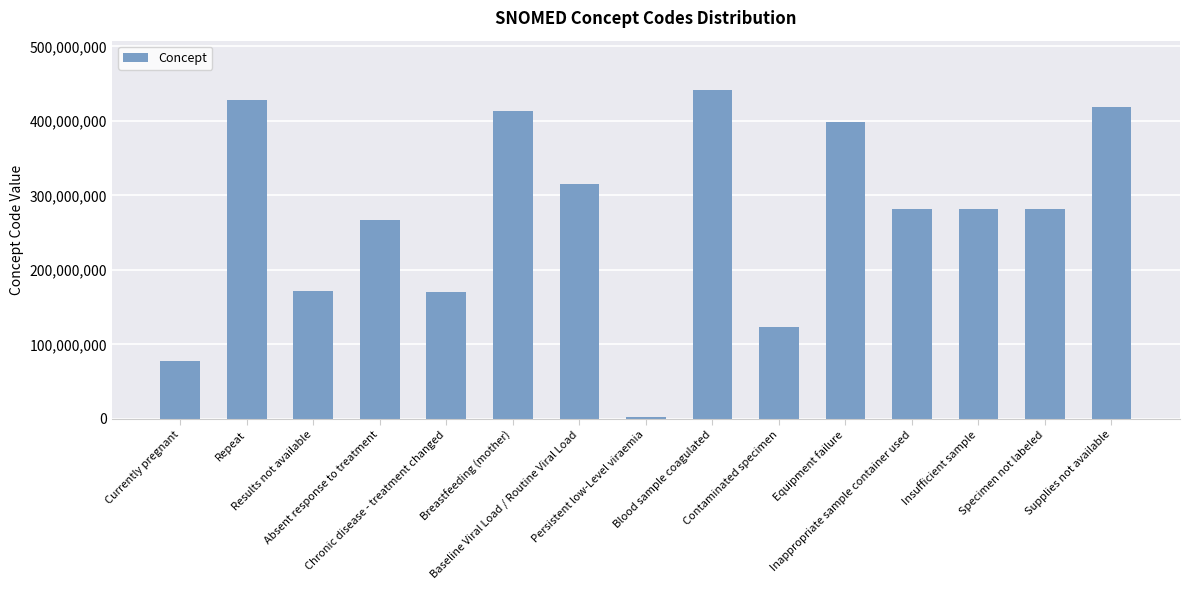

What is the maximum value shown in the chart?

441510007